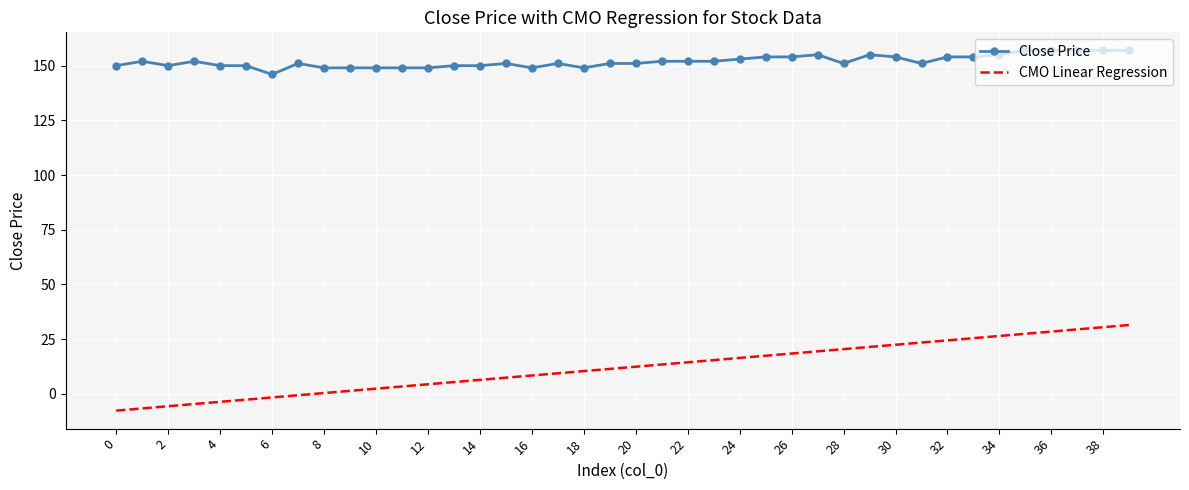

Which series has the largest range (max minus min)?

CMO Linear Regression